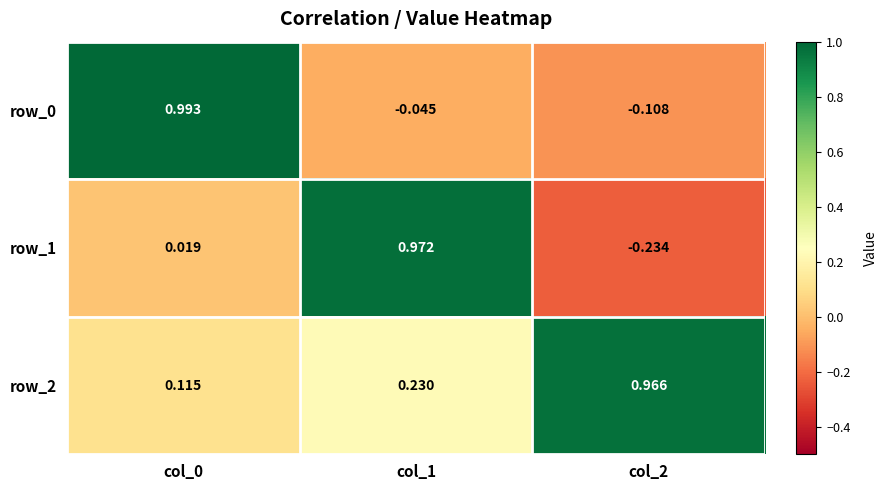

Is the value of row_2 at col_0 greater than the value of row_1 at col_0?

Yes